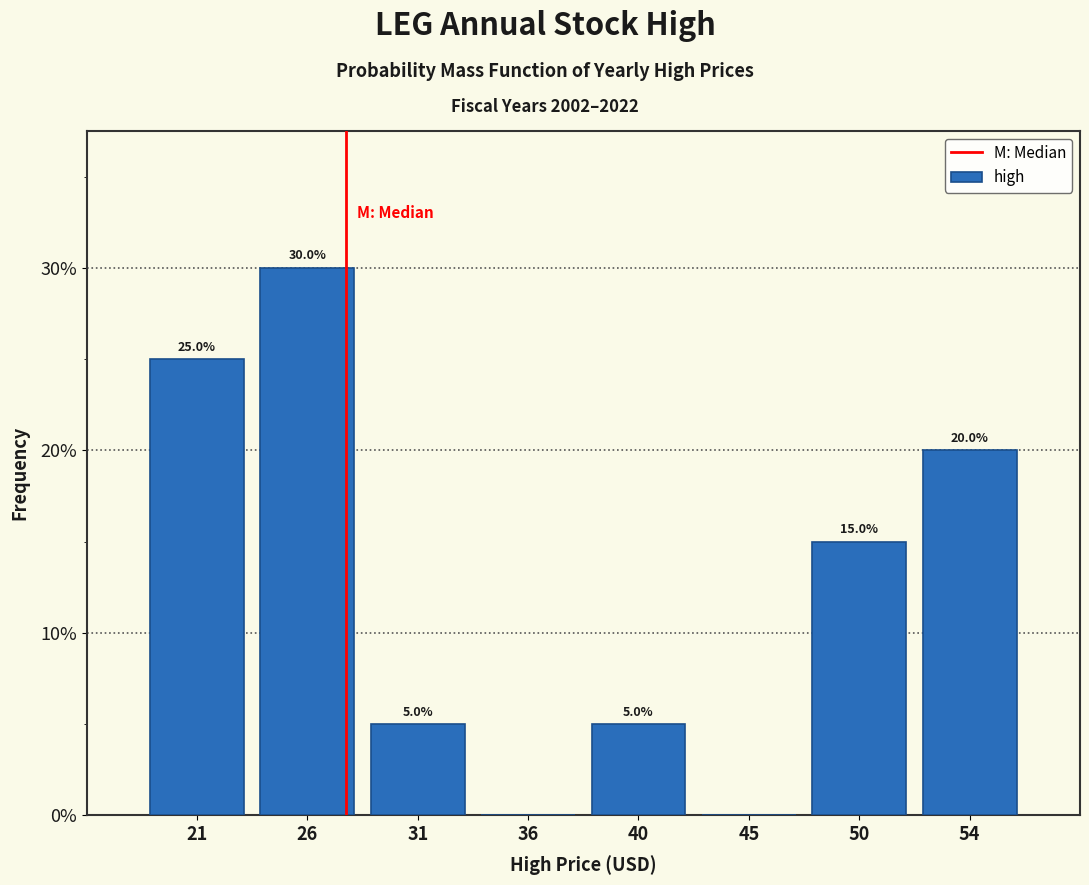

Reading right to left, transcribe all the data shown in this chart.

54=20	50=15	45=0	40=5	36=0	31=5	26=30	21=25